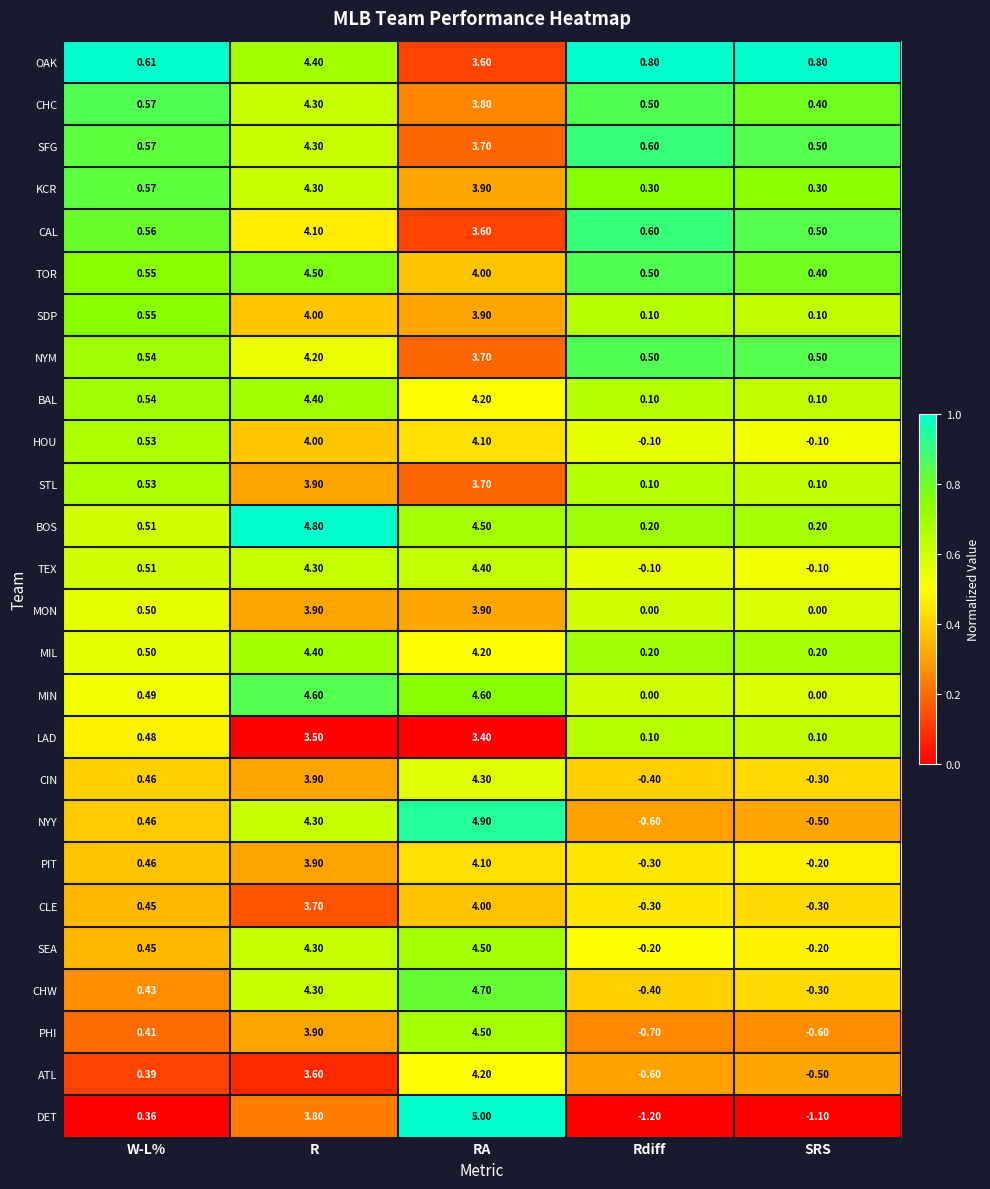

Which series has the largest range (max minus min)?

DET